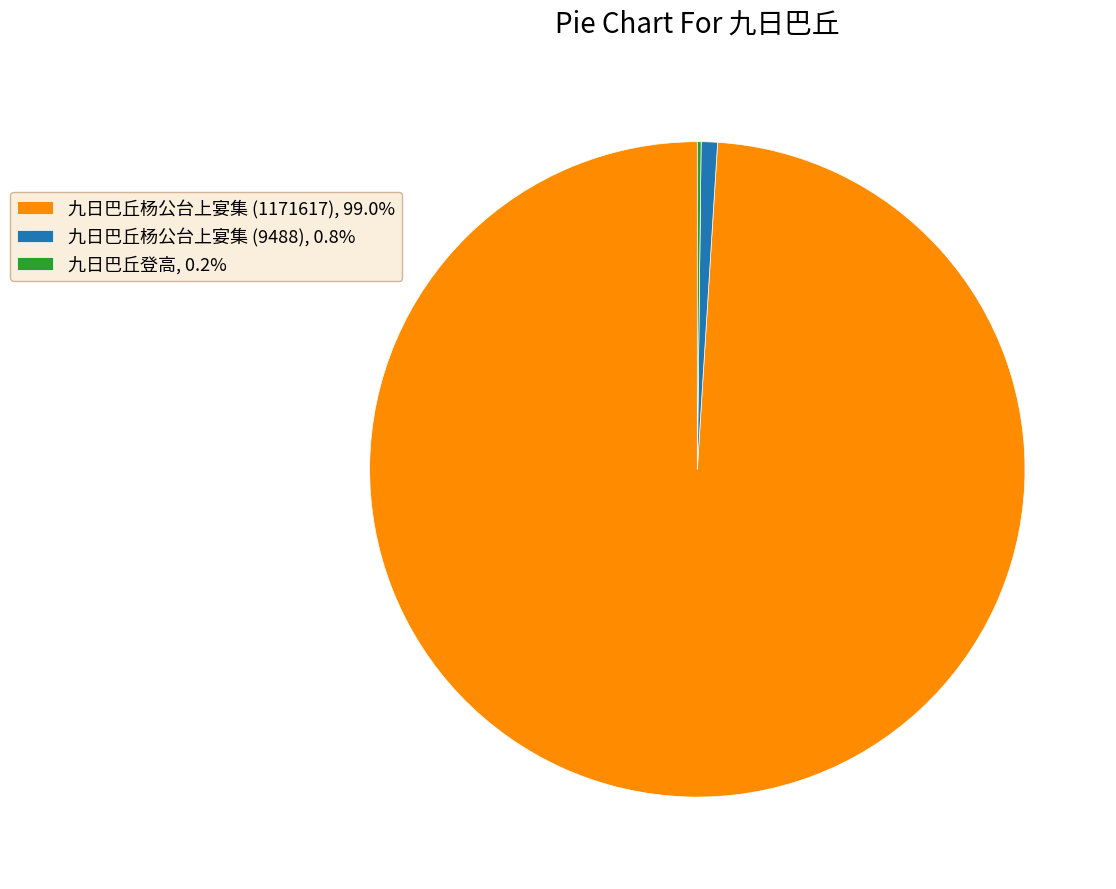

What is the majority slice?

九日巴丘杨公台上宴集 (1171617)